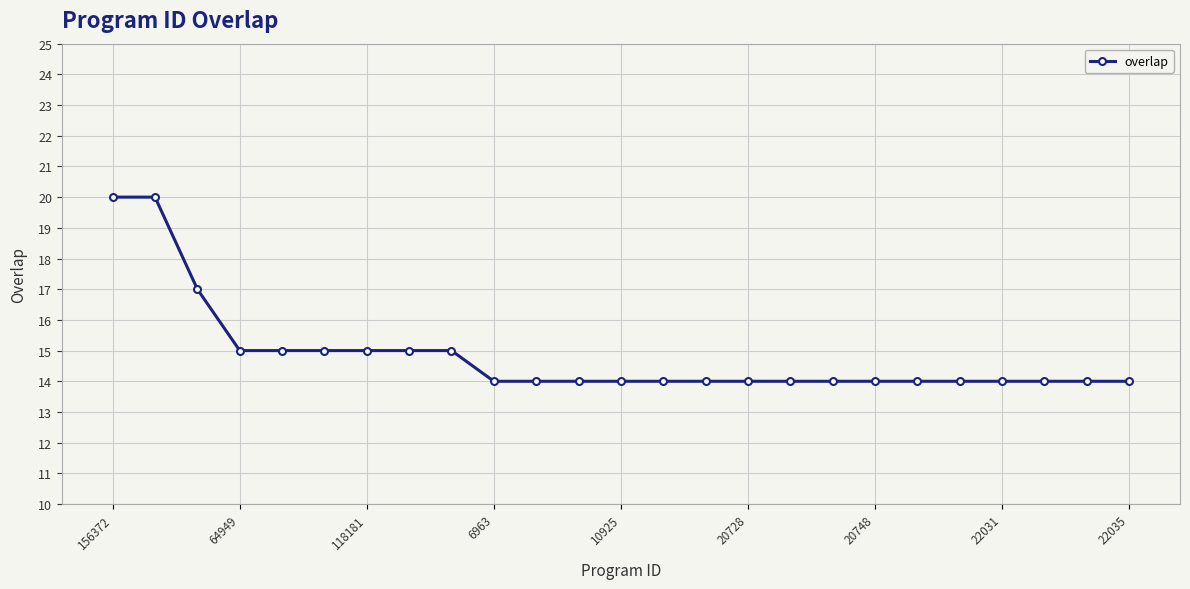

What is the value of the 13th point from the left?

14